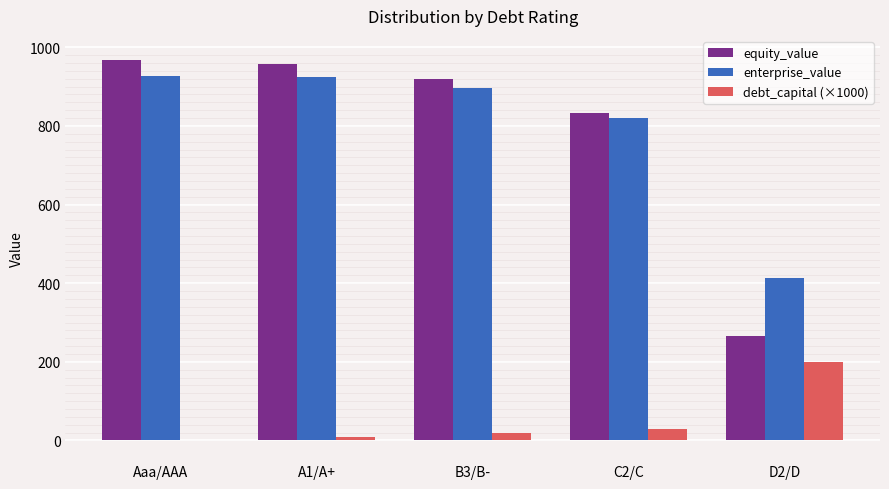

Between C2/C and D2/D, which series saw the biggest shift?

equity_value